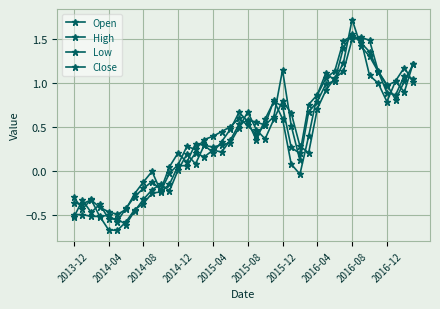

How many lines are shown in the chart?

4